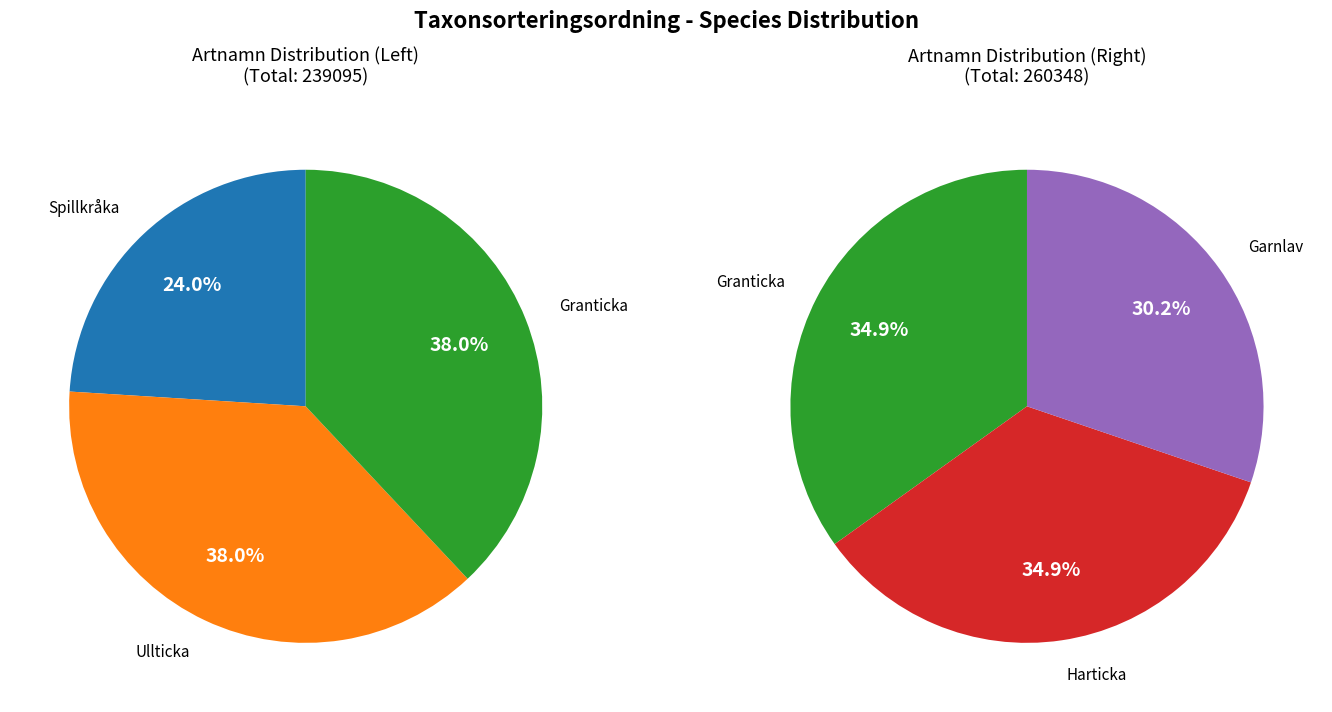

Count the number of slices in the pie.

5